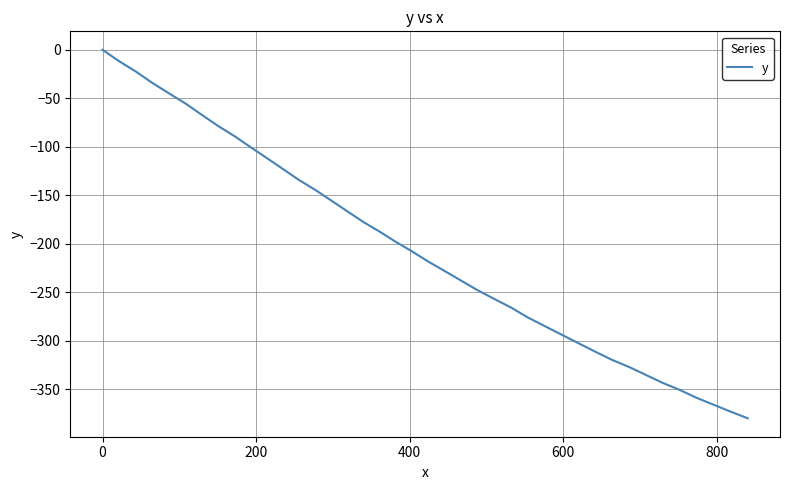

What is the difference between the maximum and minimum values?

380.0